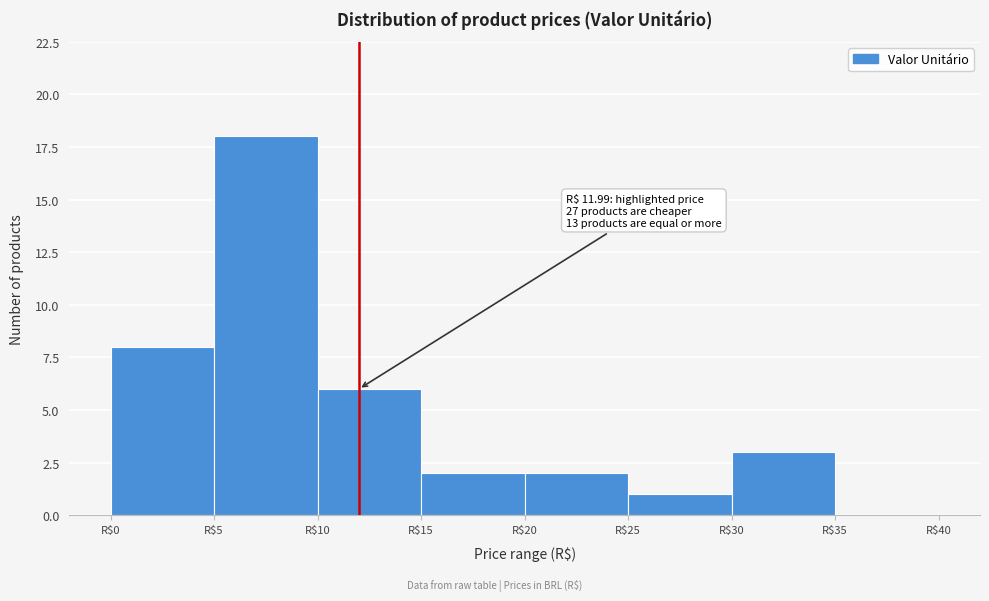

Which range on the x-axis has the tallest bar?

5 to 10